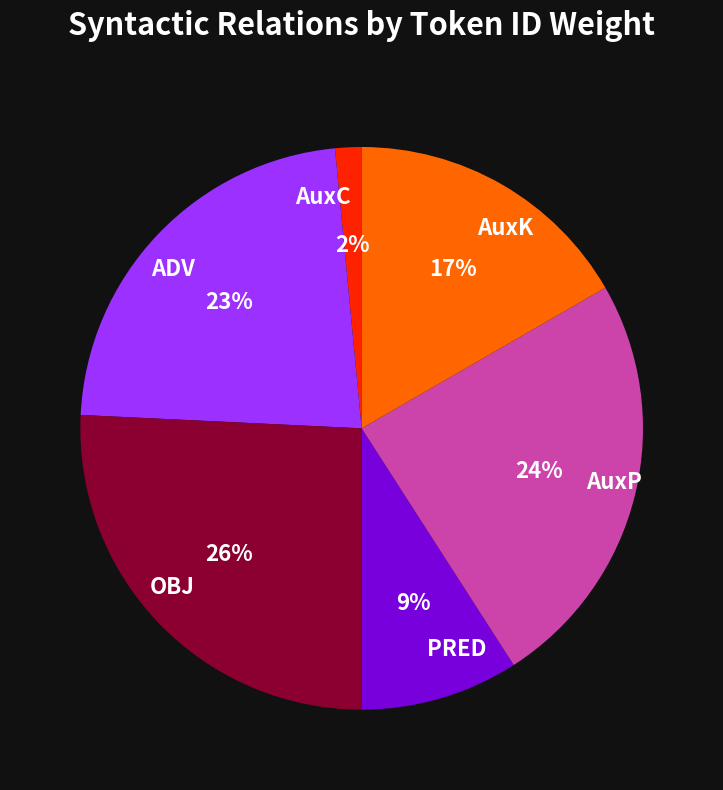

Which slice is the smallest?

AuxC